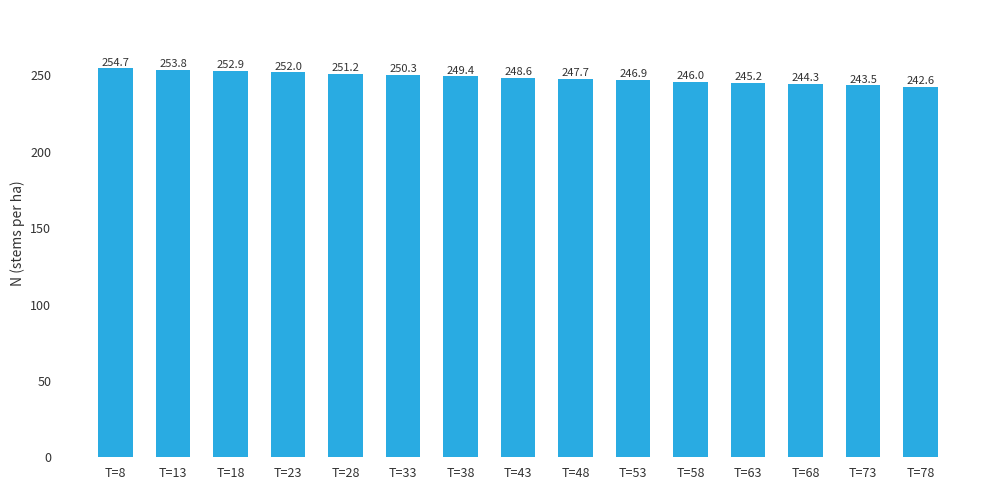

At which label does the data first exceed 248?

T=8